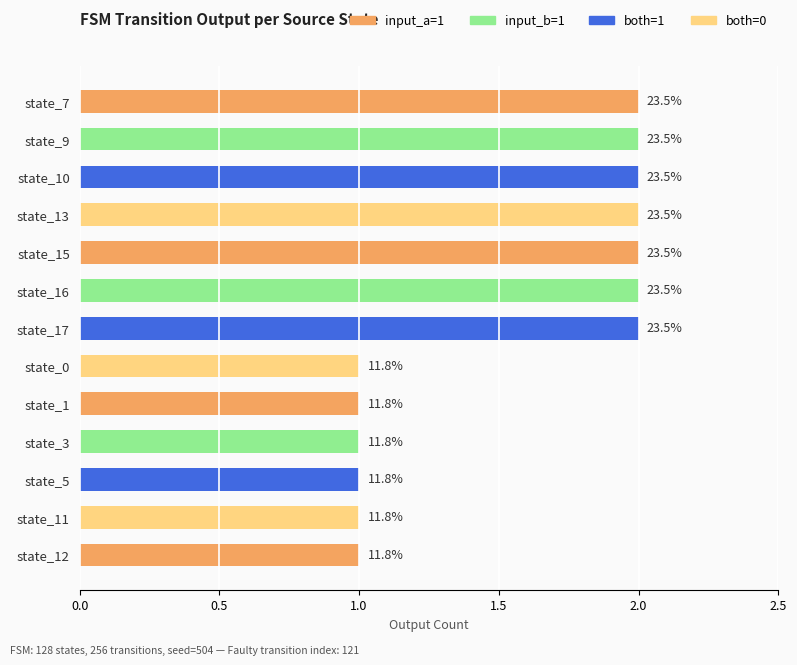

Are the bars horizontal?

Yes